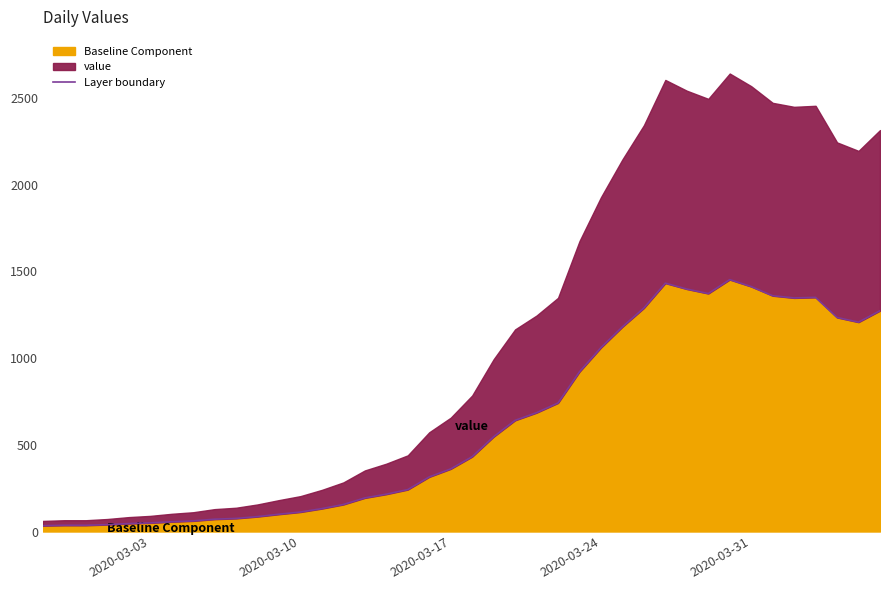

How many data points are above 431?

20